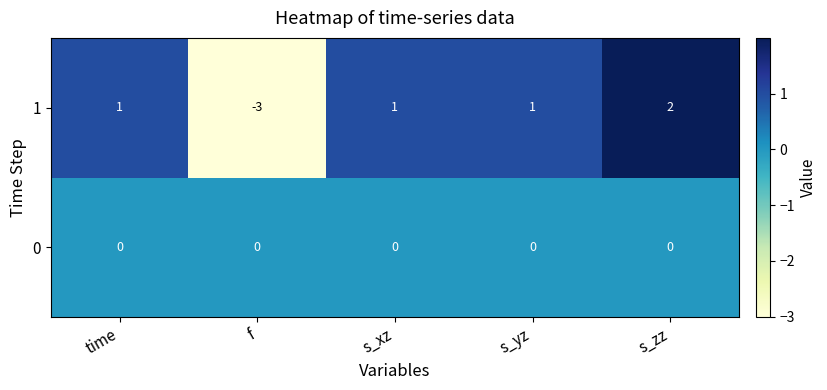

Which series has the widest spread of values?

1